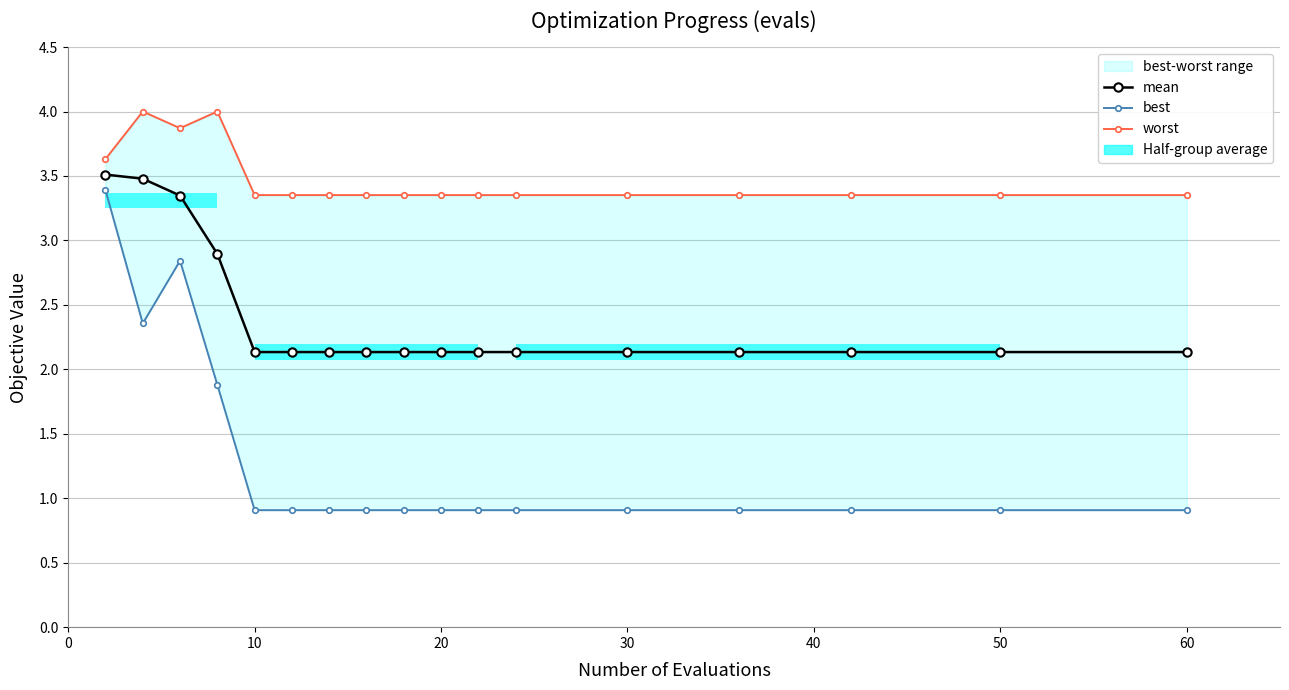

Between 50 and 60, which is larger?

50